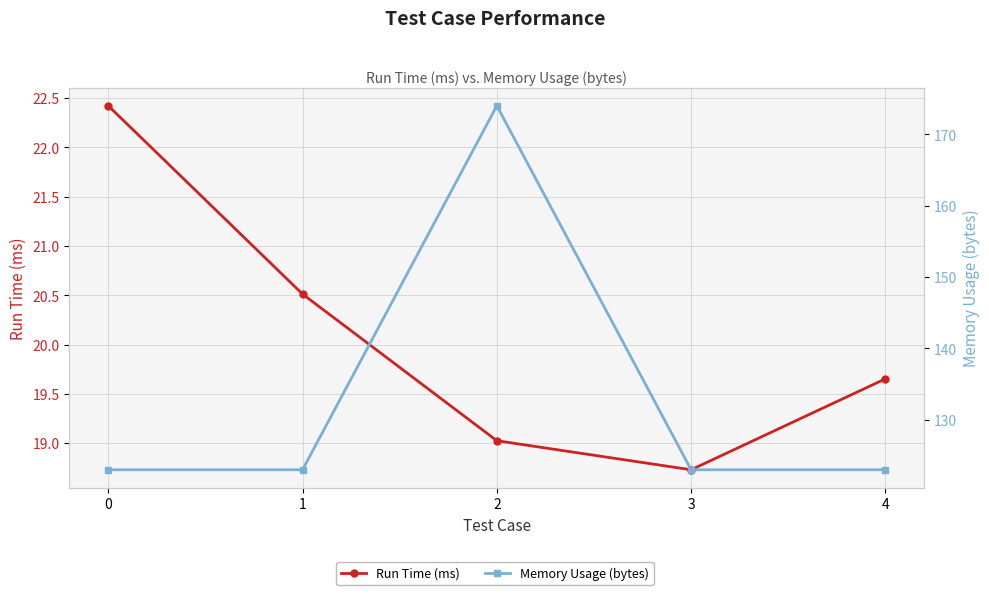

What are all the series names shown in the legend?

Run Time (ms), Memory Usage (bytes)